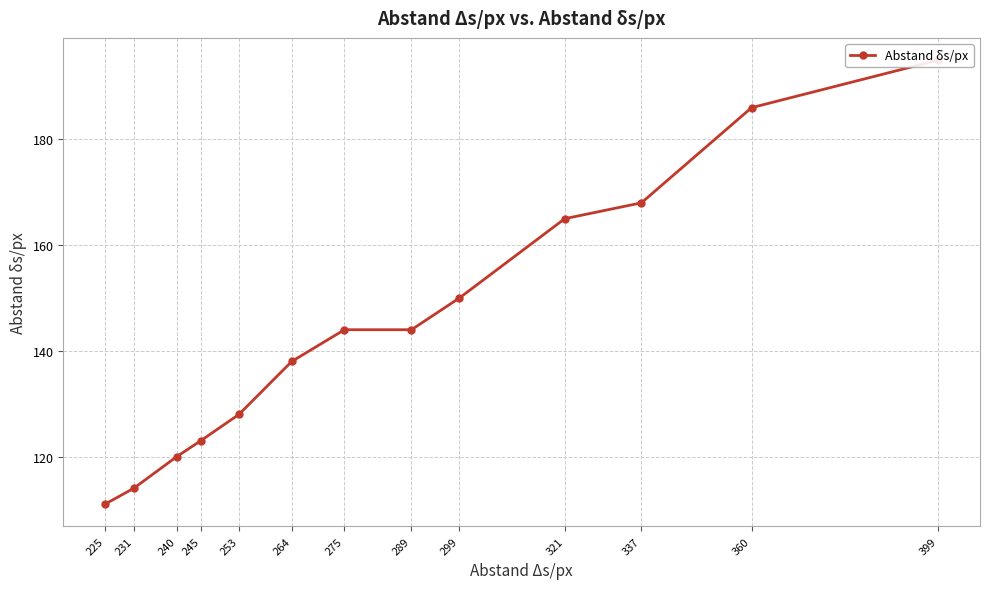

What is the change in value from 245 to 225?

-12